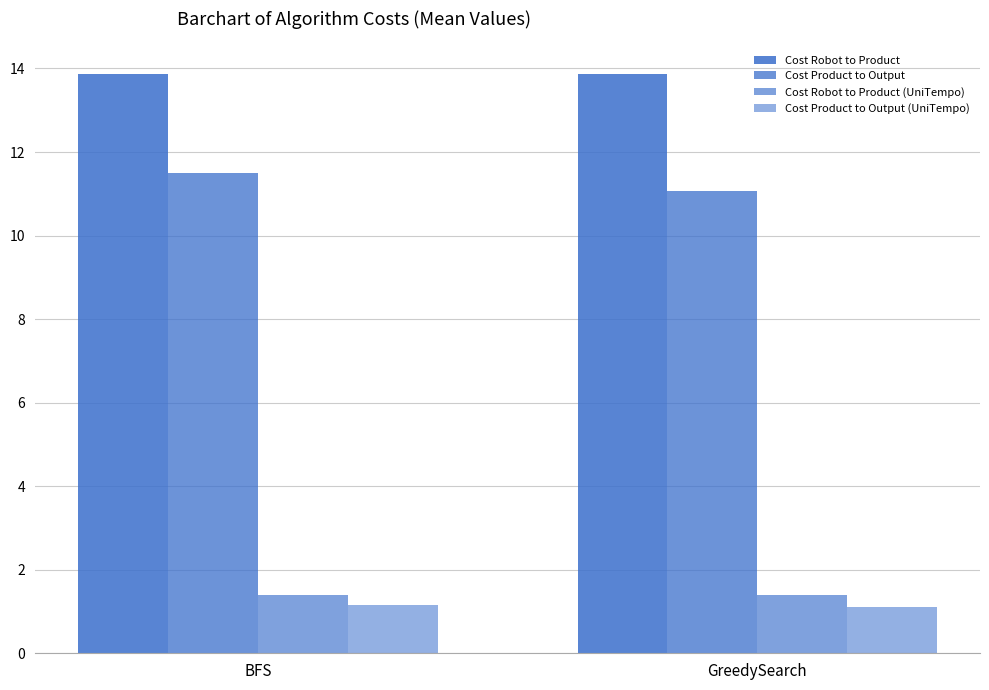

How many series are shown in this chart?

4